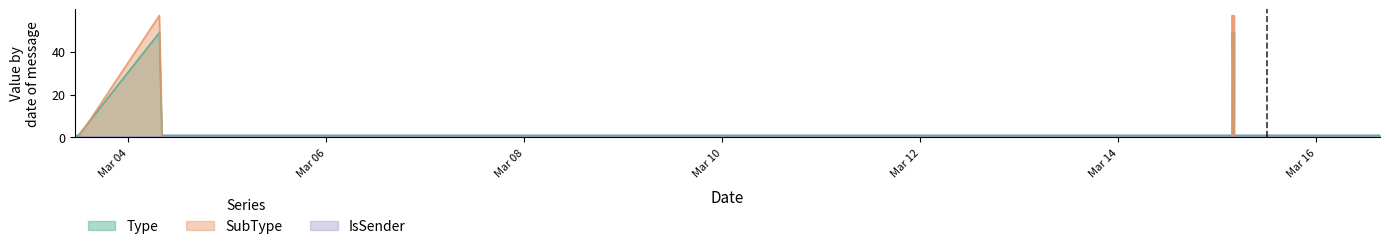

Where do Type and SubType first cross each other?

2025-03-03 11:51:27 and 2025-03-04 07:28:40